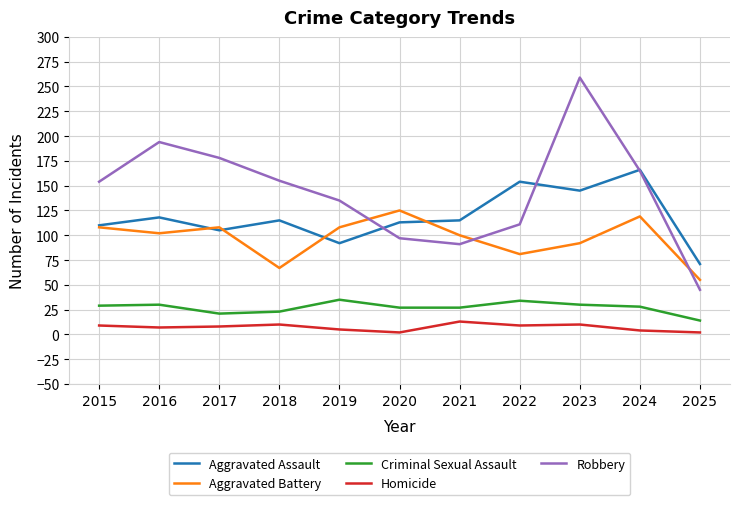

Is the value of Homicide at 2017 greater than the value of Aggravated Battery at 2019?

No